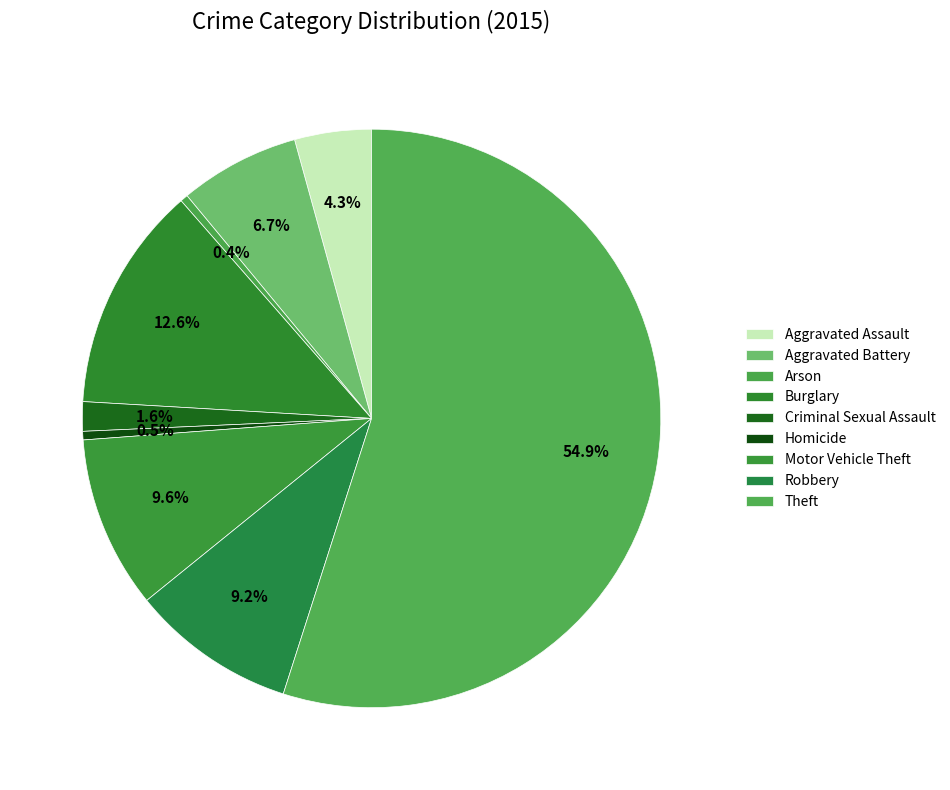

What is the majority slice?

Theft